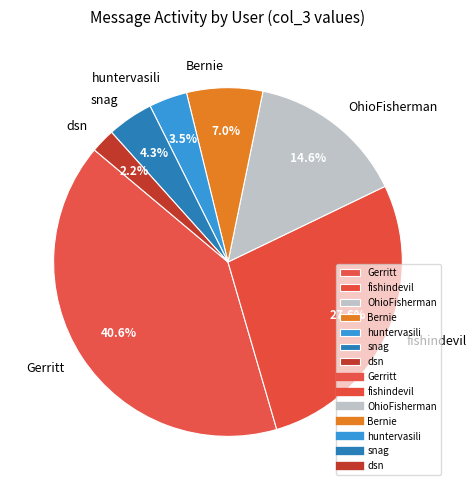

To the nearest percent, what is the difference between the dsn and snag slice percentages?

2%